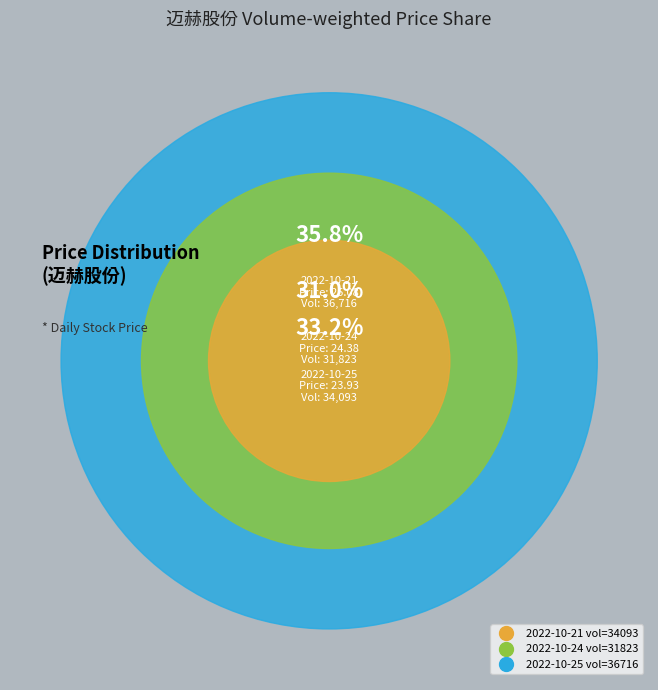

Is it true that 34093 is 33% of the pie?

True